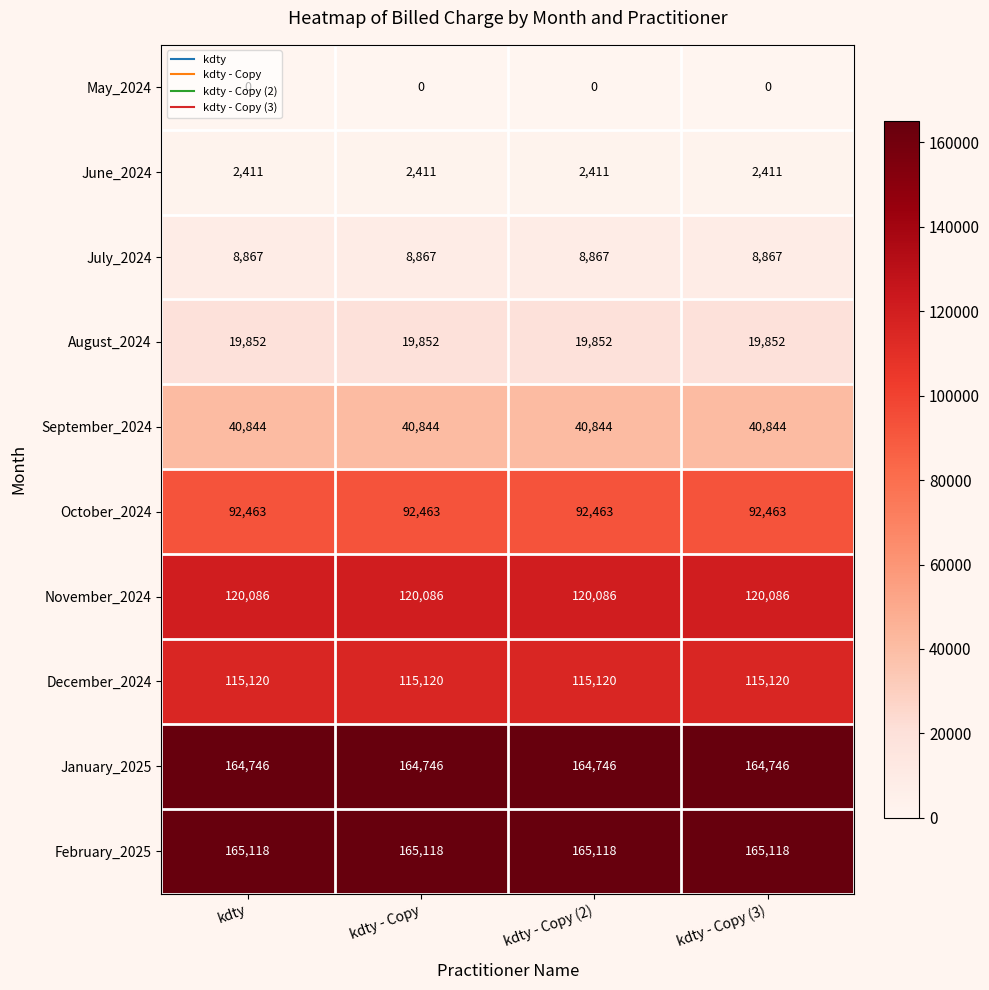

Which series has the largest total across all categories?

February_2025